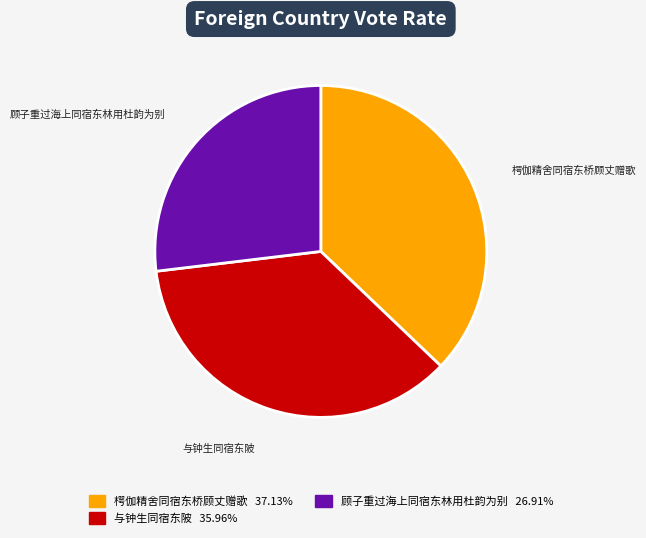

How many segments does this pie chart have?

3